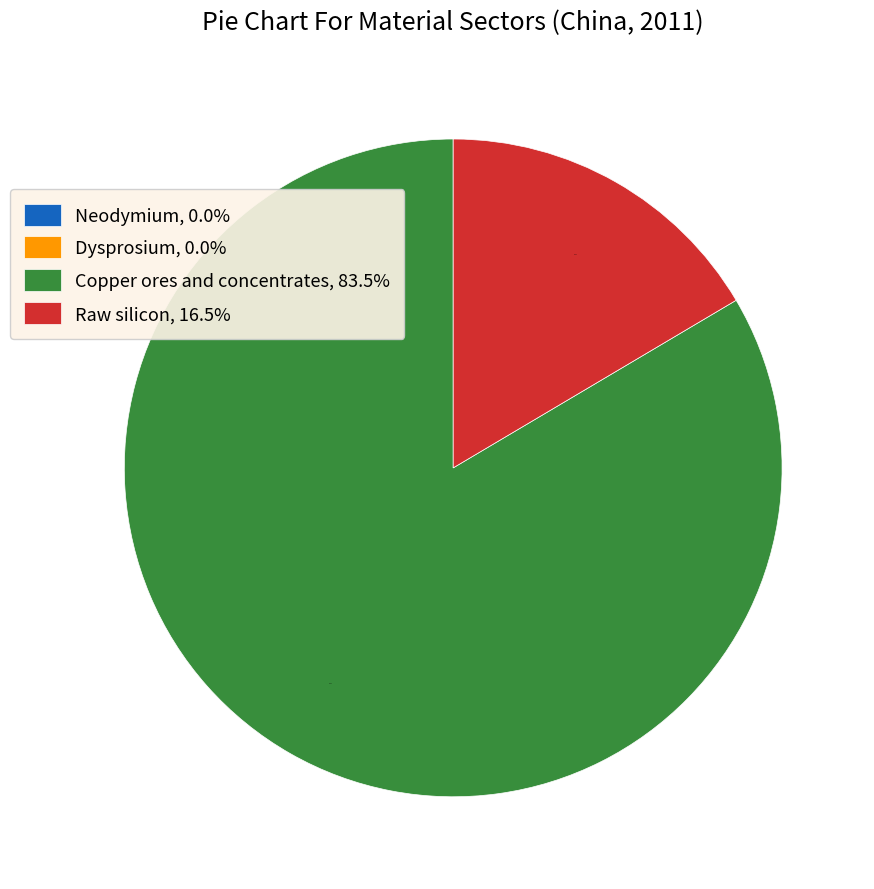

Which slice is the largest?

Copper ores and concentrates